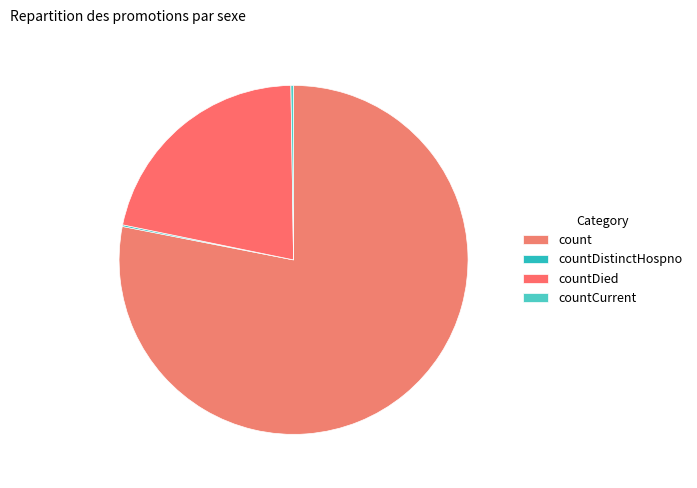

To the nearest percent, what is the difference between the countDistinctHospno and count slice percentages?

78%